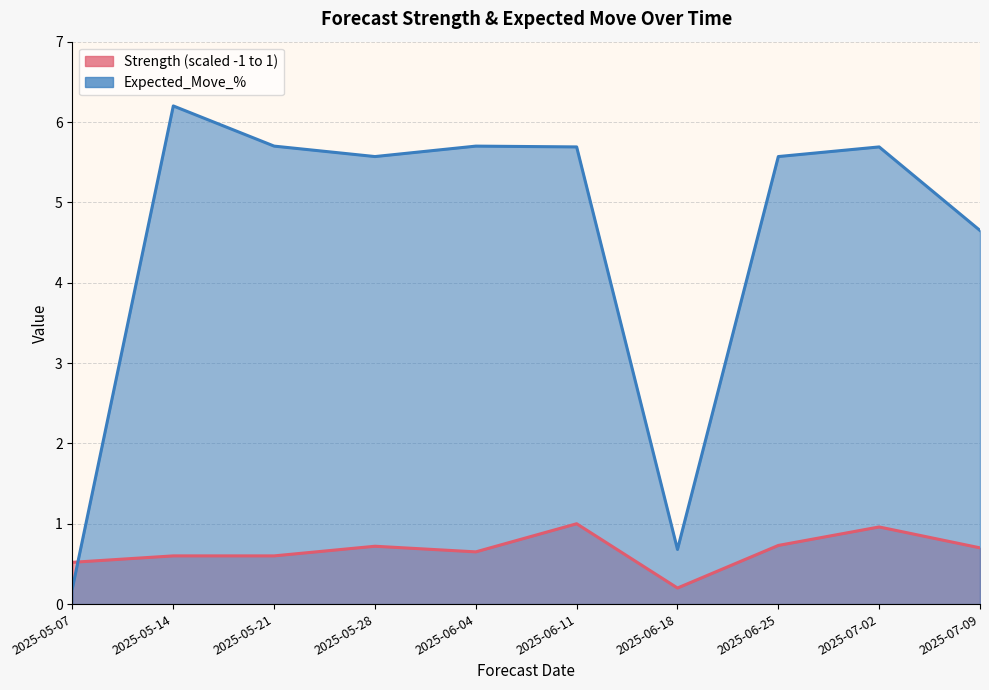

Between which two adjacent categories do Strength (scaled -1 to 1) and Expected_Move_% first intersect?

2025-05-07 and 2025-05-14